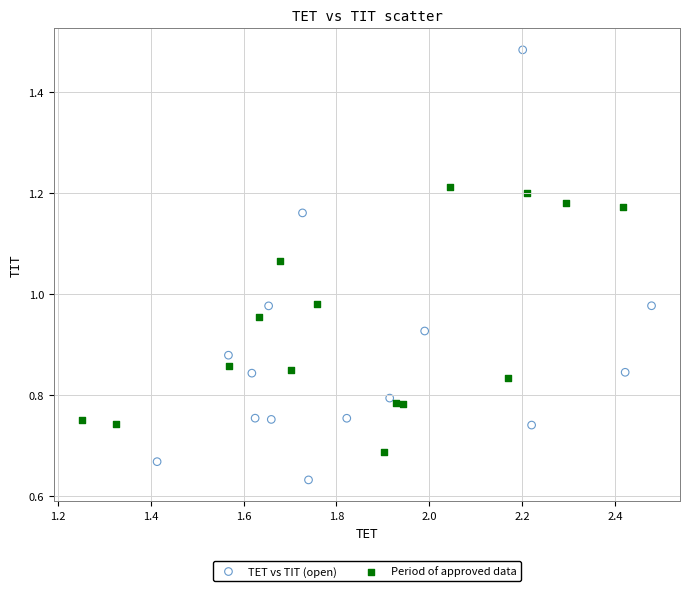

Which series has the widest spread of Y values?

TET vs TIT (open)